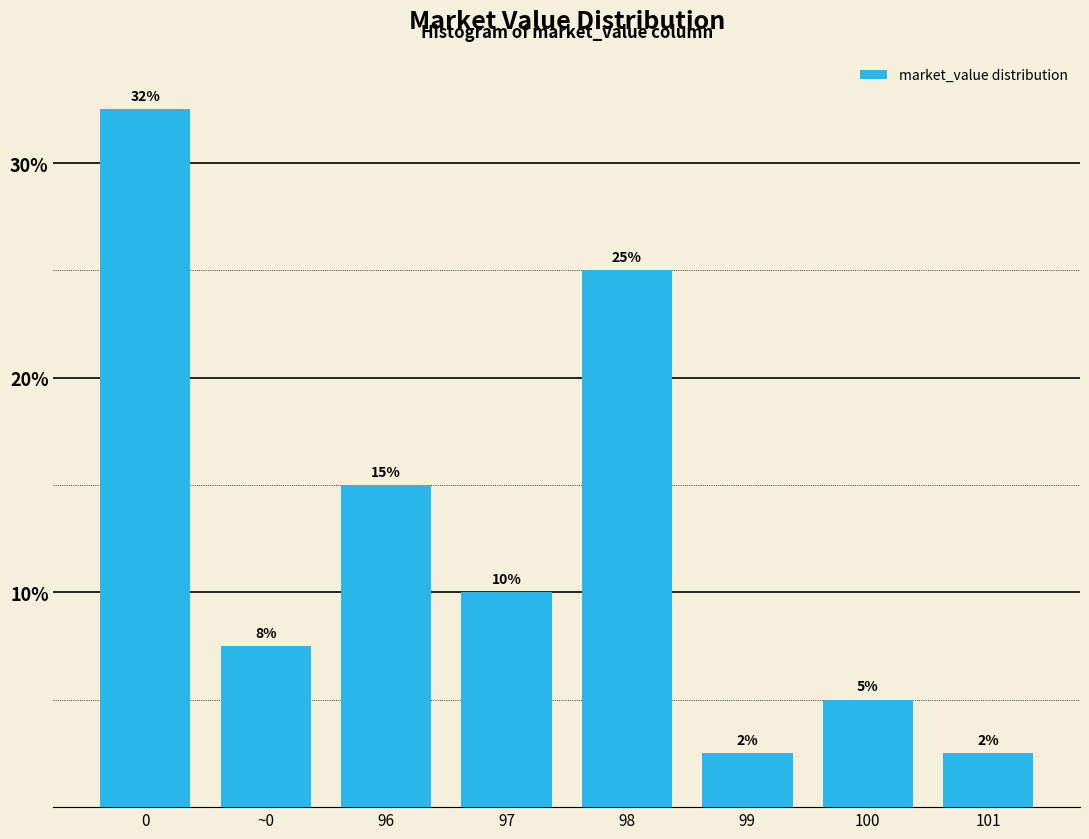

What is the difference between the maximum and minimum values?

30.0